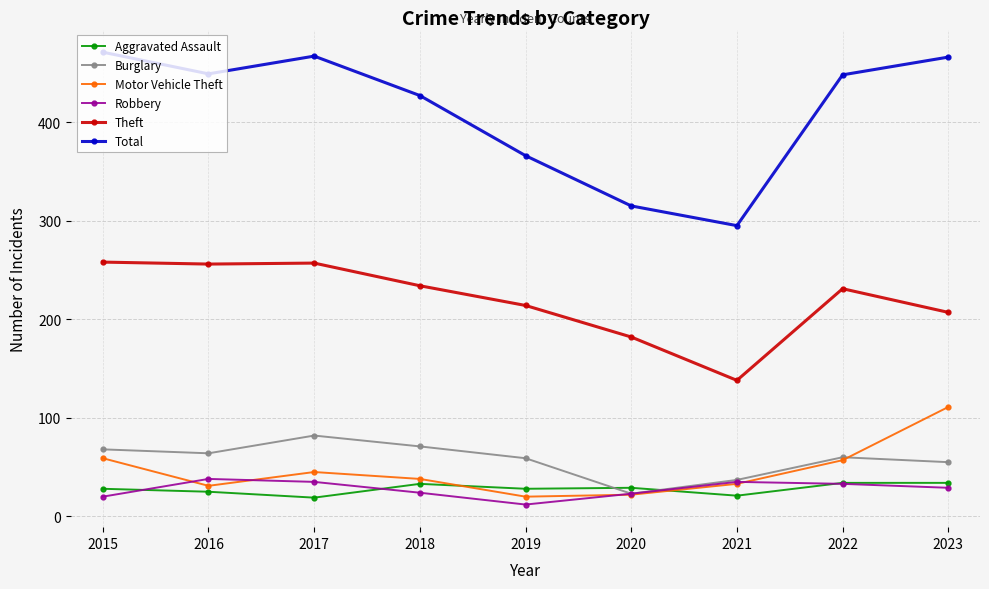

What is the highest value of the Aggravated Assault series?

34